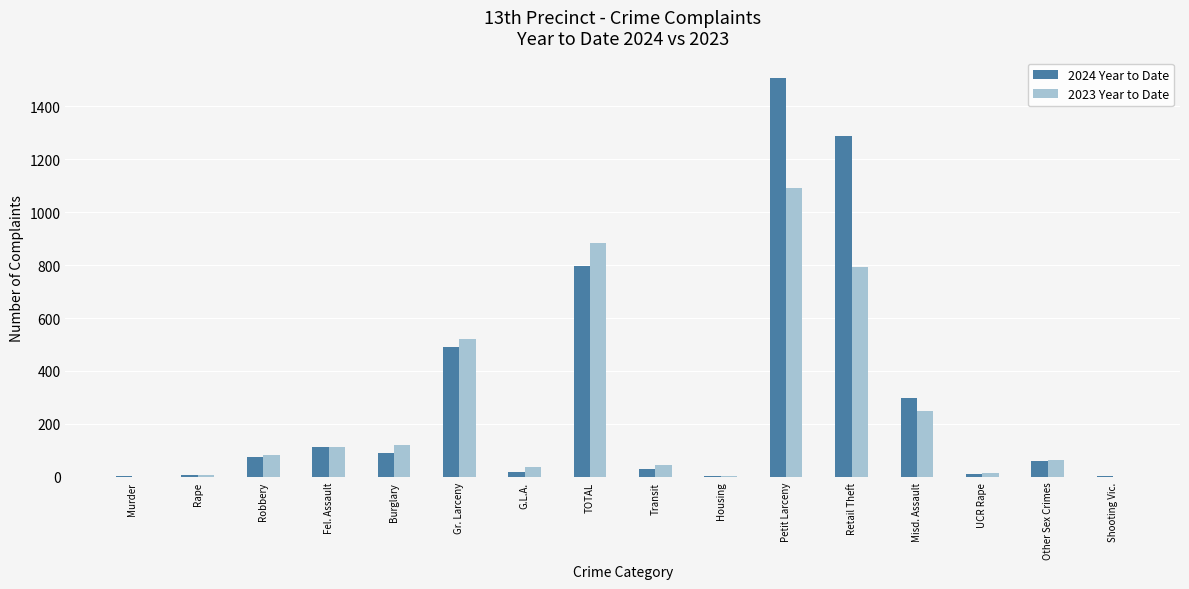

Does the chart contain stacked bars?

No